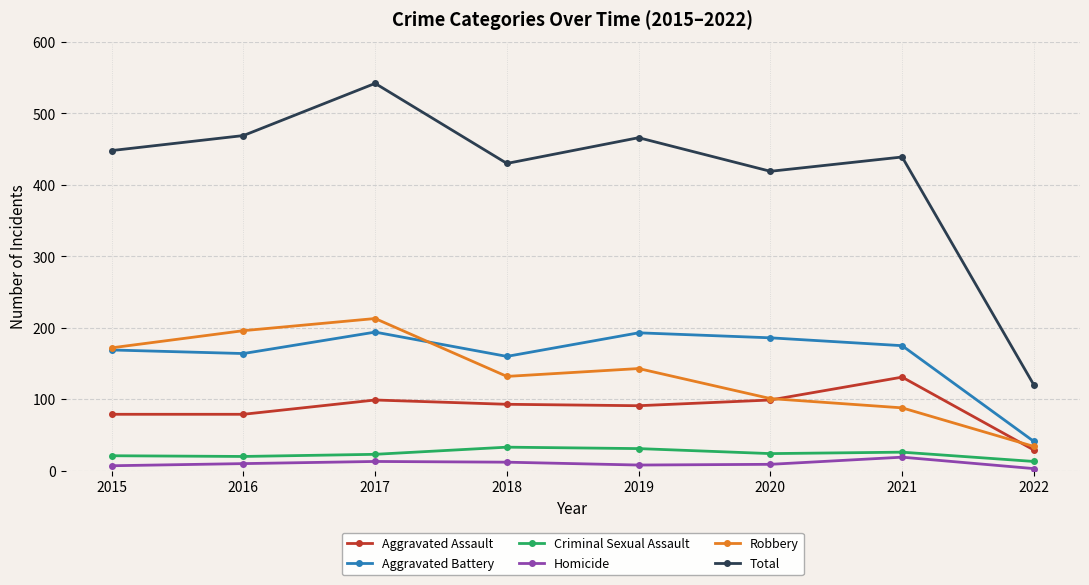

Where does the Robbery series first go above 143?

2015